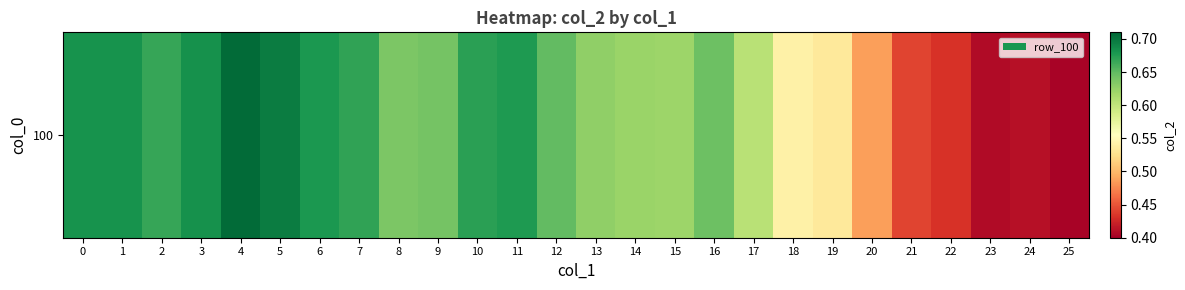

Is it true that the value at 18 is 0.2?

False